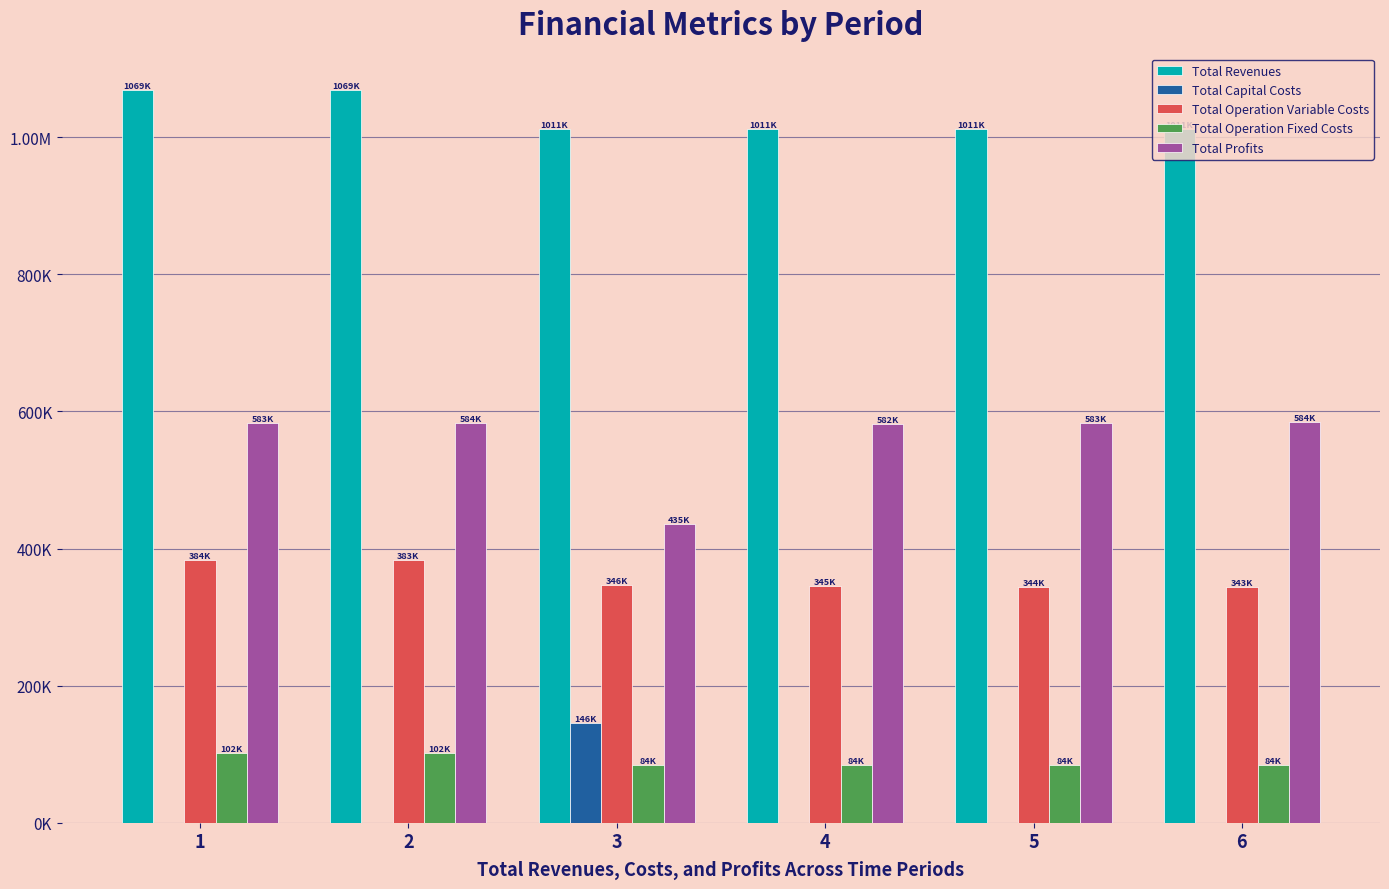

At how many categories does at least one series exceed 84936?

6